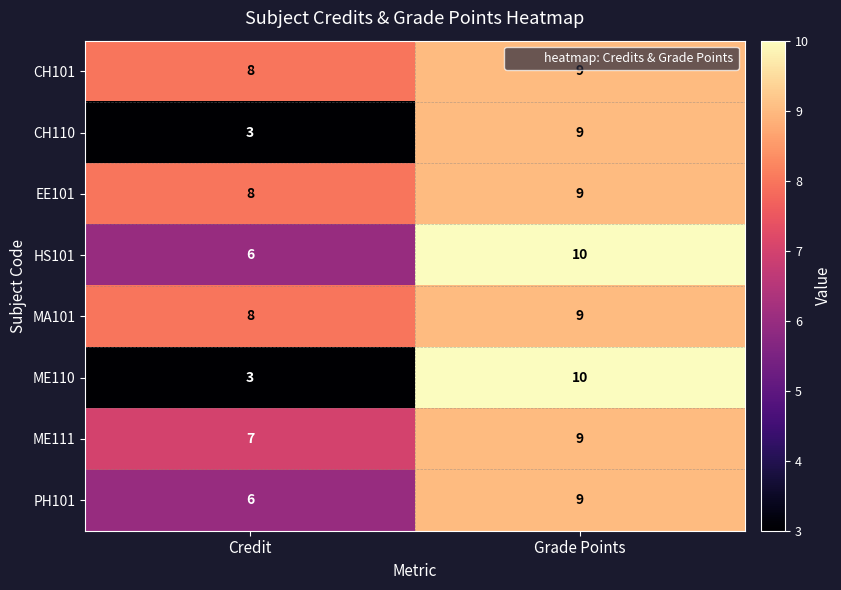

Count the number of categories in the chart.

2